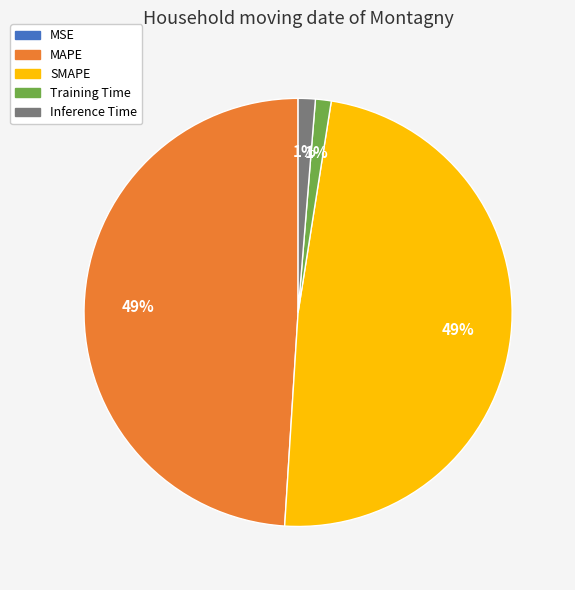

The Training Time slice represents 11% of the pie. True or false?

False